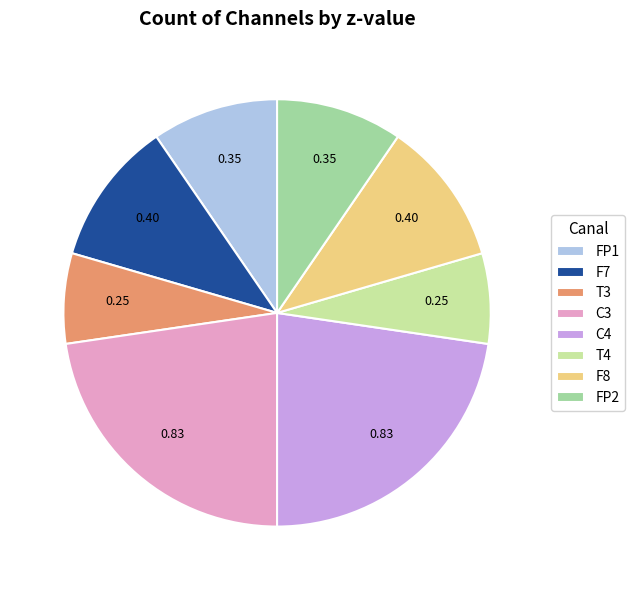

Combined, do F8 and C4 account for over 50%?

No